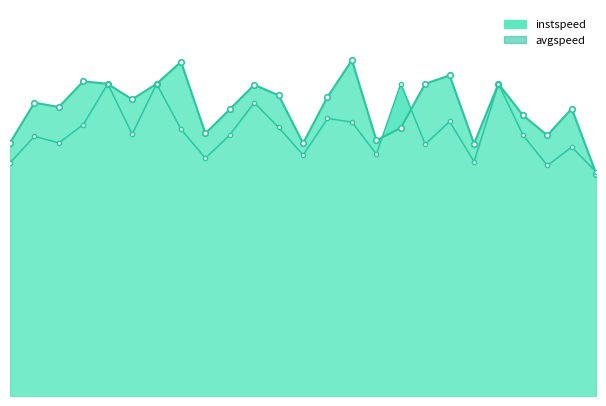

How many values in the avgspeed series exceed 11?

18